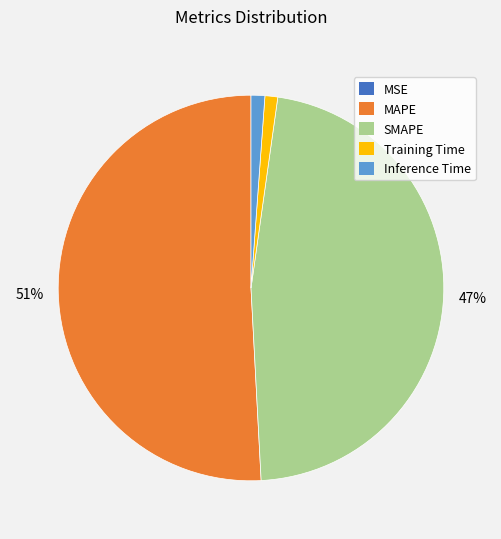

Which has a higher value, MAPE or SMAPE?

MAPE